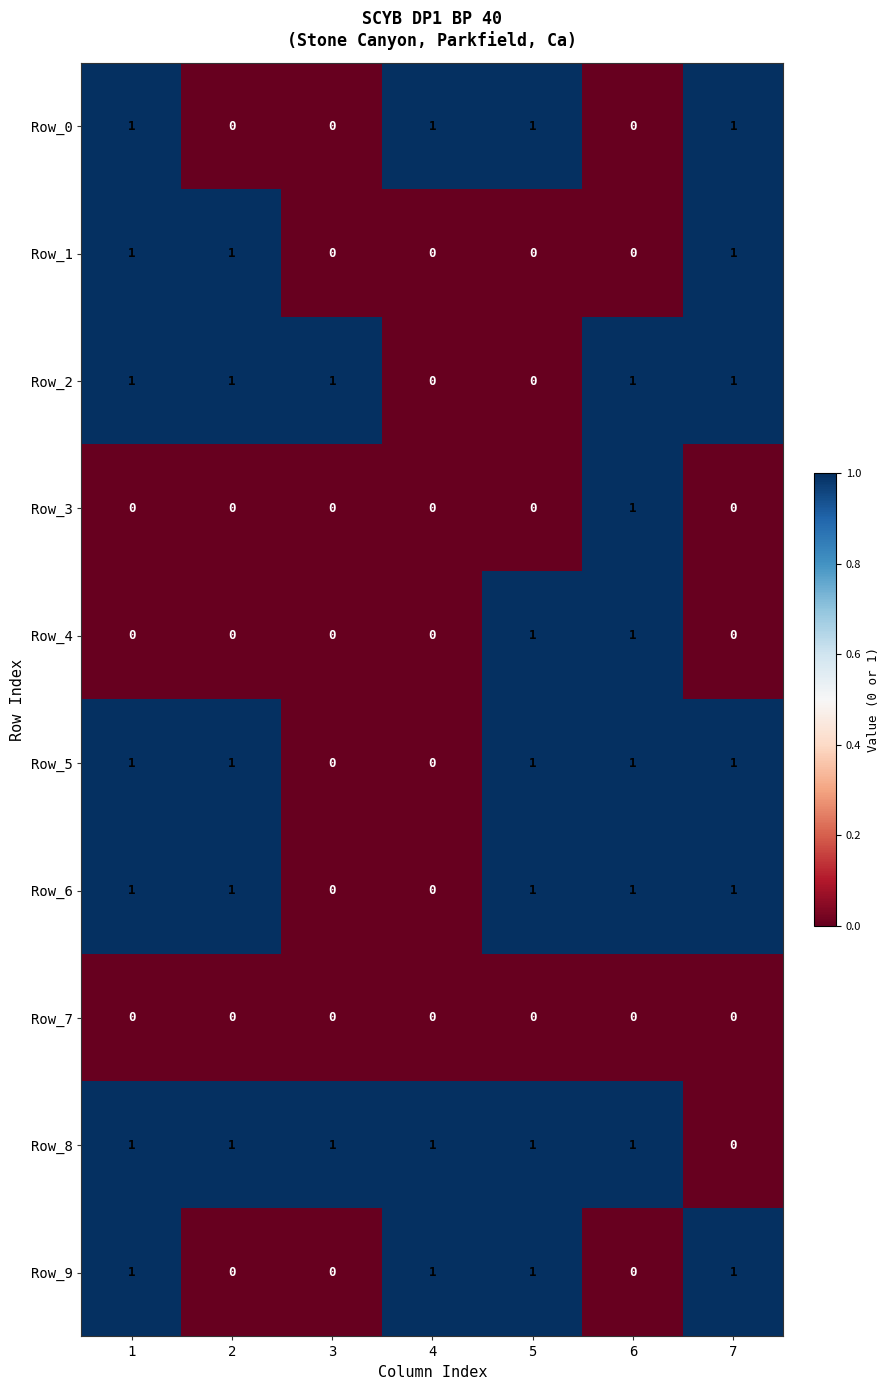

The Row_6 series shows 0 at 7. True or false?

False